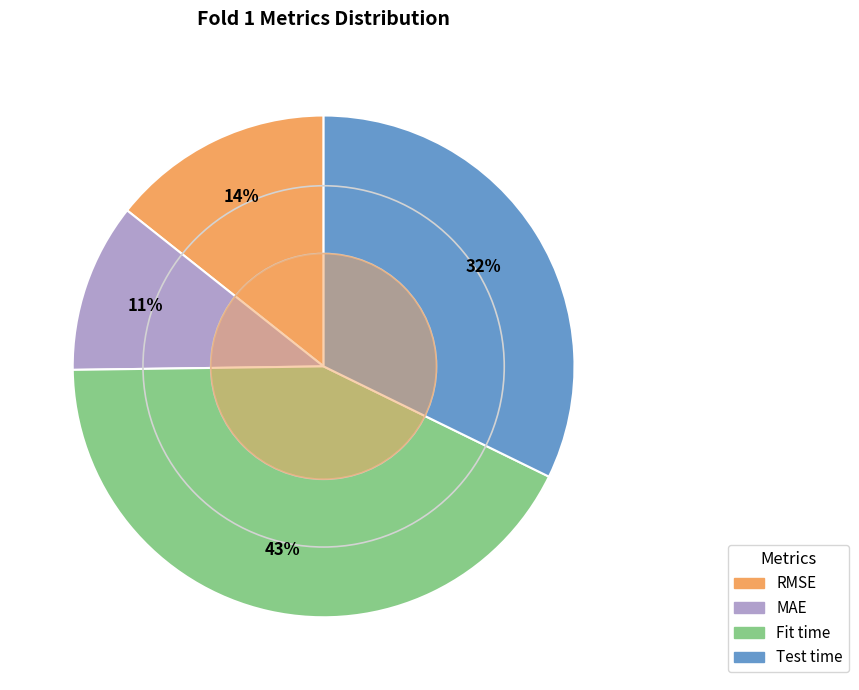

Does RMSE account for over 50% of the chart?

No